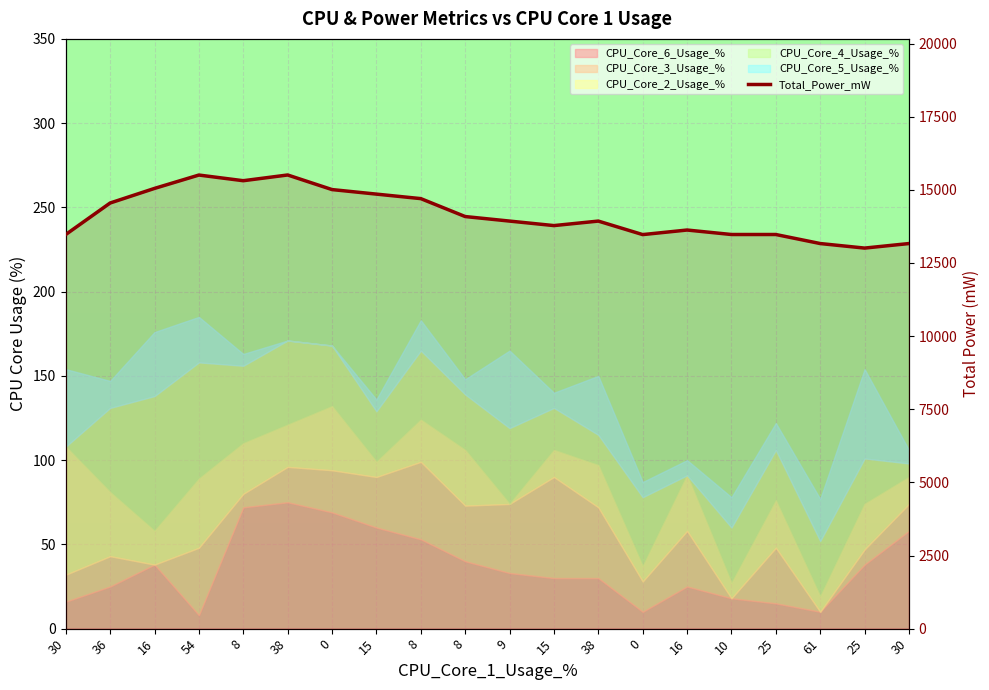

List the labels in order of value, largest first.

38, 54, 8, 16, 0, 15, 8, 36, 8, 9, 38, 15, 16, 30, 10, 25, 0, 61, 30, 25